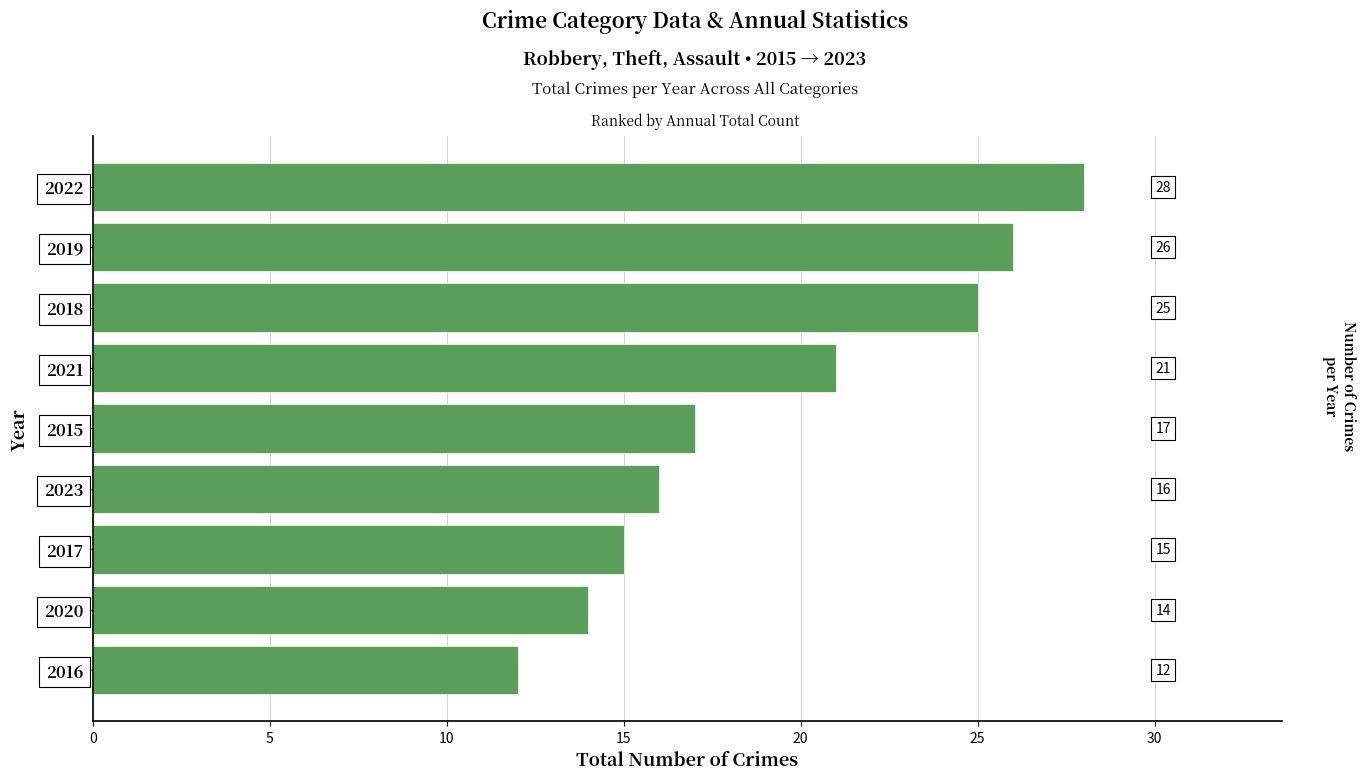

Count the number of data series in this chart.

1